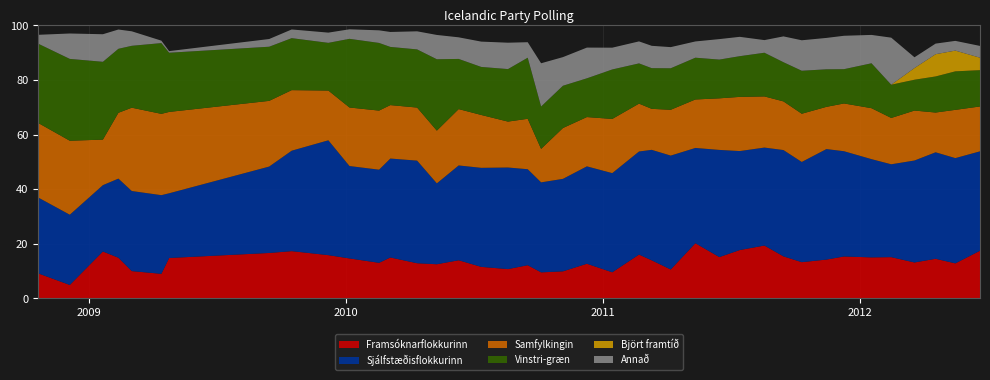

Reading right to left, list all the values displayed in this chart.

Framsóknarflokkurinn: 17.4	12.8	14.5	13.2	15.1	15.0	15.4	14.2	13.3	15.4	19.4	17.7	15.1	20.2	10.6	13.9	16.1	9.6	12.7	9.9	9.5	12.2	10.7	11.6	14.0	12.5	12.9	15.0	13.0	14.6	15.8	17.3	16.6	14.8	9.0	10.0	14.9	17.2	4.9	9.2
Sjálfstæðisflokkurinn: 36.4	38.5	39.0	37.3	34.0	36.0	38.5	40.5	36.7	38.9	35.9	36.2	39.2	34.9	41.7	40.5	37.8	36.3	35.7	33.9	33.0	35.1	37.2	36.3	34.7	29.6	37.6	36.2	34.1	33.8	42.1	36.8	31.6	23.7	28.8	29.3	29.0	24.3	25.7	27.8
Samfylkingin: 16.4	17.7	14.6	18.3	17.0	18.7	17.5	15.5	17.7	17.8	18.7	19.8	18.9	17.8	16.8	15.0	17.5	19.8	18.1	18.6	12.2	18.5	16.8	19.4	20.6	19.3	19.4	19.6	21.6	21.4	18.2	22.2	24.1	29.8	29.8	30.5	24.1	16.7	27.1	27.3
Vinstri-græn: 13.3	14.1	13.2	11.3	12.2	16.4	12.6	13.8	15.7	14.3	16.0	14.9	14.2	15.3	15.2	14.9	14.7	18.1	14.2	15.5	15.5	22.4	19.2	17.6	18.4	26.1	21.3	21.3	24.8	25.1	17.5	19.0	19.8	21.7	25.9	22.7	23.4	28.5	30.0	29.0
Björt framtíð: 4.6	7.6	8.2	4.3	0.0	0.0	0.0	0.0	0.0	0.0	0.0	0.0	0.0	0.0	0.0	0.0	0.0	0.0	0.0	0.0	0.0	0.0	0.0	0.0	0.0	0.0	0.0	0.0	0.0	0.0	0.0	0.0	0.0	0.0	0.0	0.0	0.0	0.0	0.0	0.0
Annað: 4.3	3.6	3.9	3.9	17.2	10.4	12.2	11.5	11.2	9.4	4.6	7.1	7.5	6.0	7.7	8.2	8.1	8.0	11.2	10.5	15.8	5.7	9.7	9.3	7.9	8.9	6.6	5.5	4.6	3.5	3.7	3.2	2.8	0.6	0.9	5.3	7.1	10.1	9.3	3.2